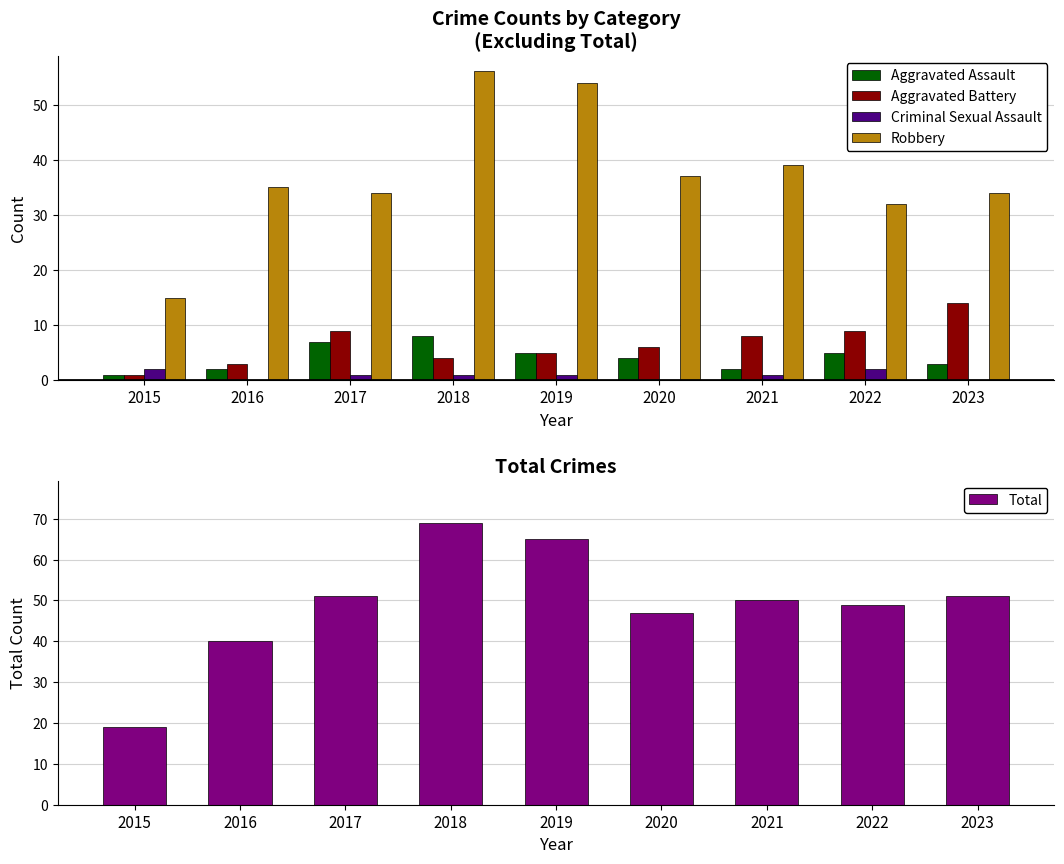

Where does the Criminal Sexual Assault series first go above 1?

2015